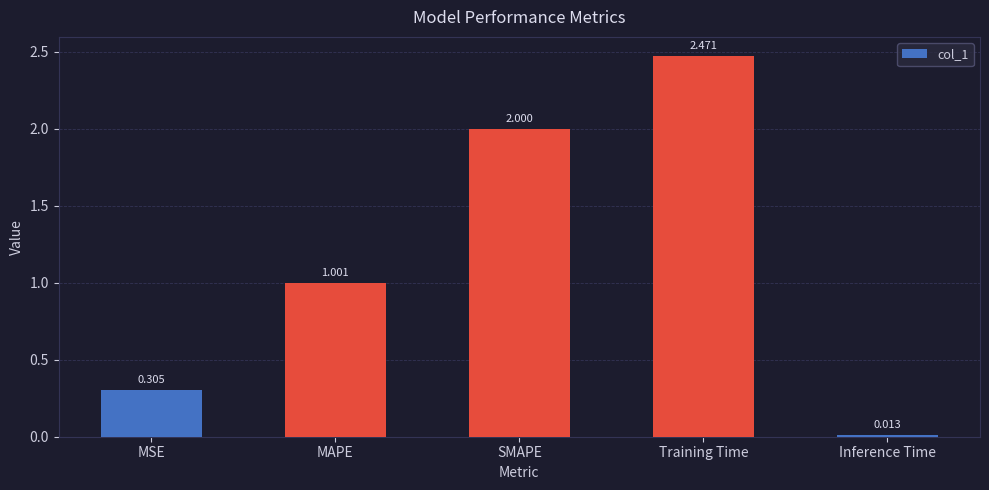

Which has a higher value, Inference Time or SMAPE?

SMAPE